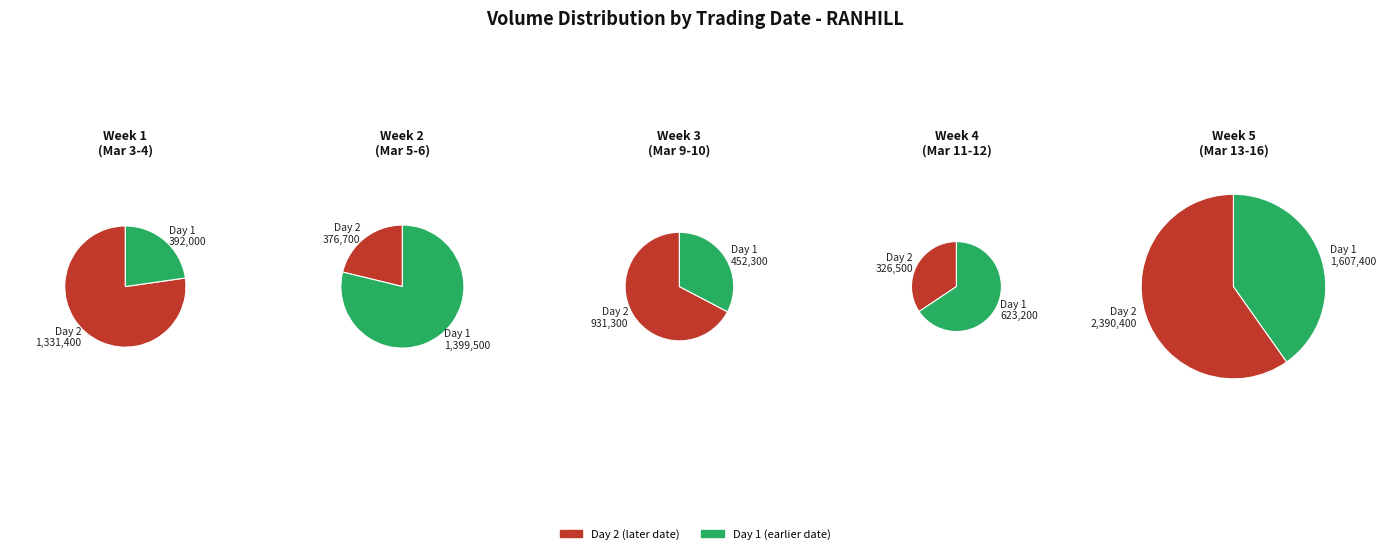

Is 2020-03-09 the majority of the pie?

No